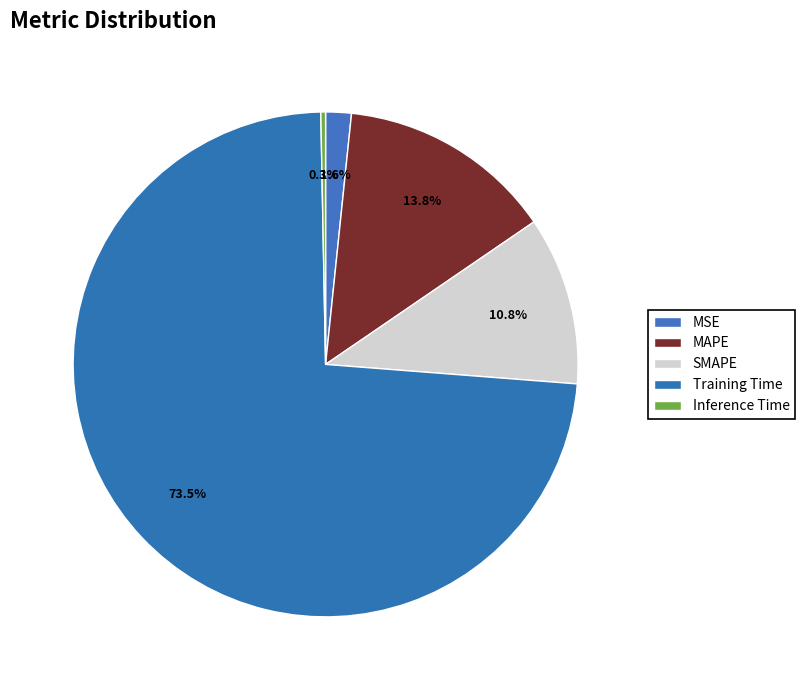

Combined, what portion of the pie is MAPE and MSE?

15.5%